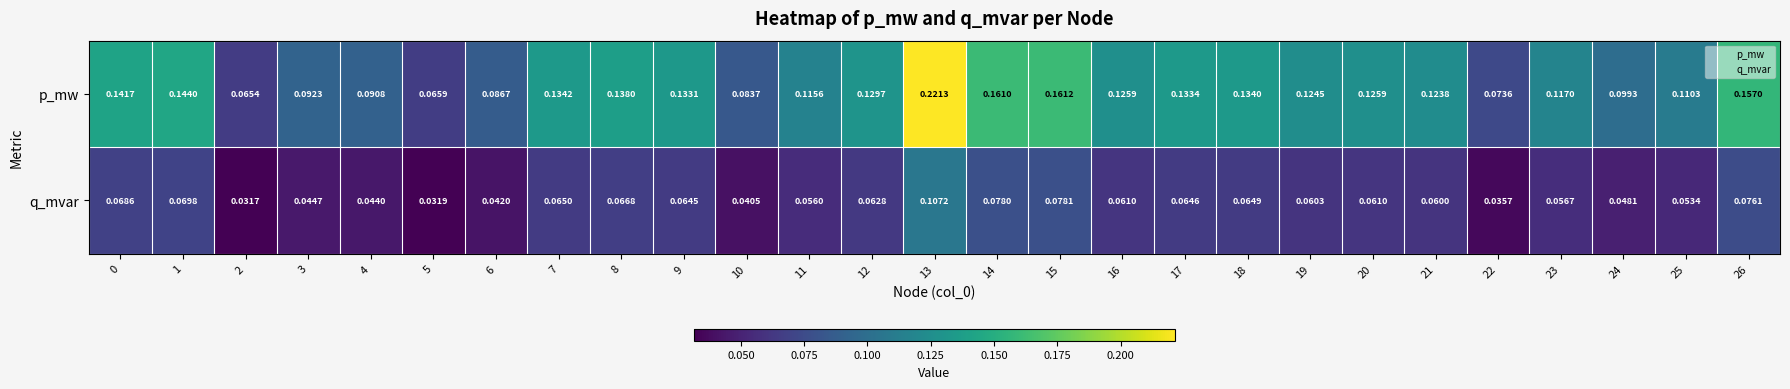

At 20, list the series in order from smallest to largest.

q_mvar, p_mw